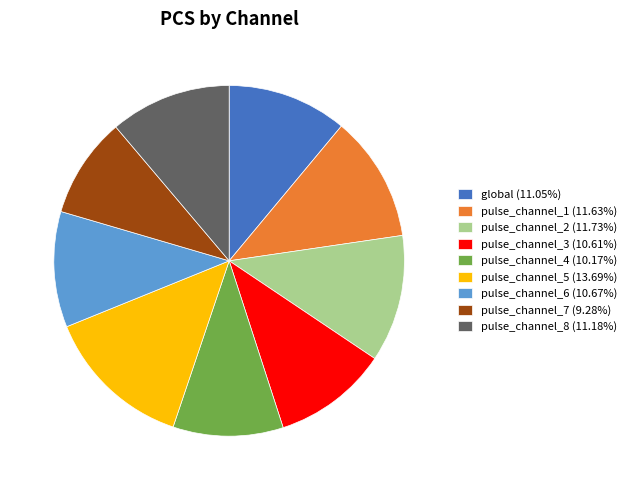

Does pulse_channel_4 (10.17%) represent more than half of the total?

No